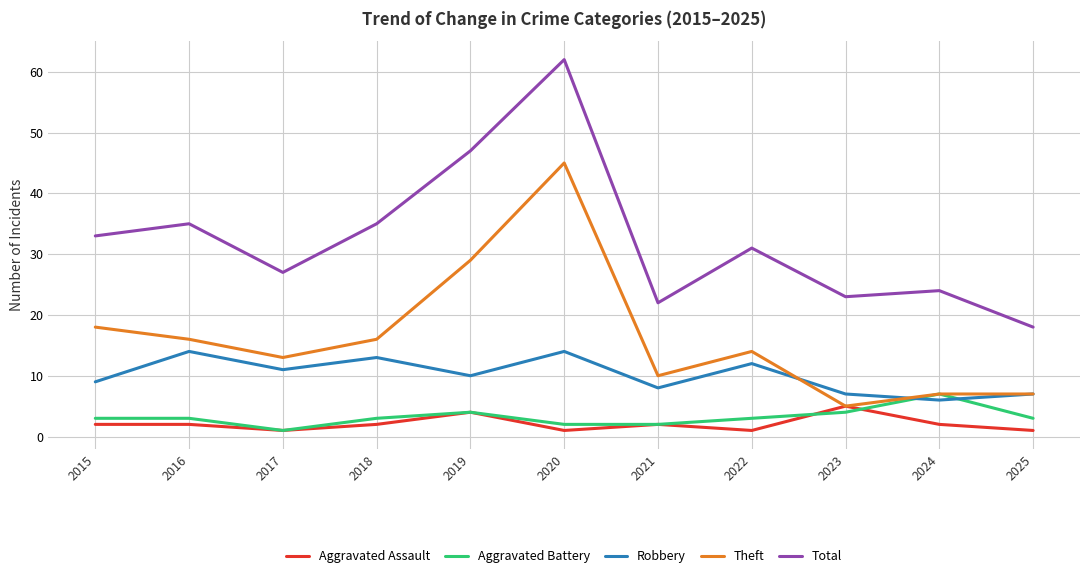

How many lines are shown in the chart?

5